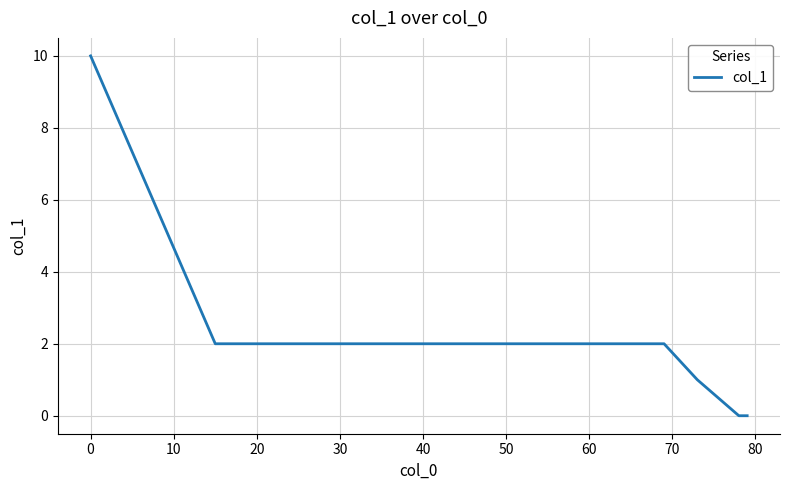

What is the greatest value displayed?

10